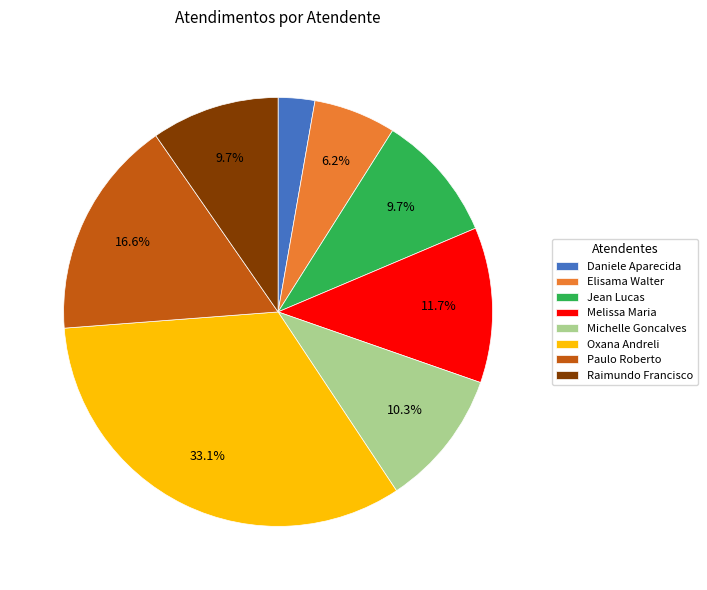

What is the ratio of the value at Raimundo Francisco to the value at Michelle Goncalves?

0.9